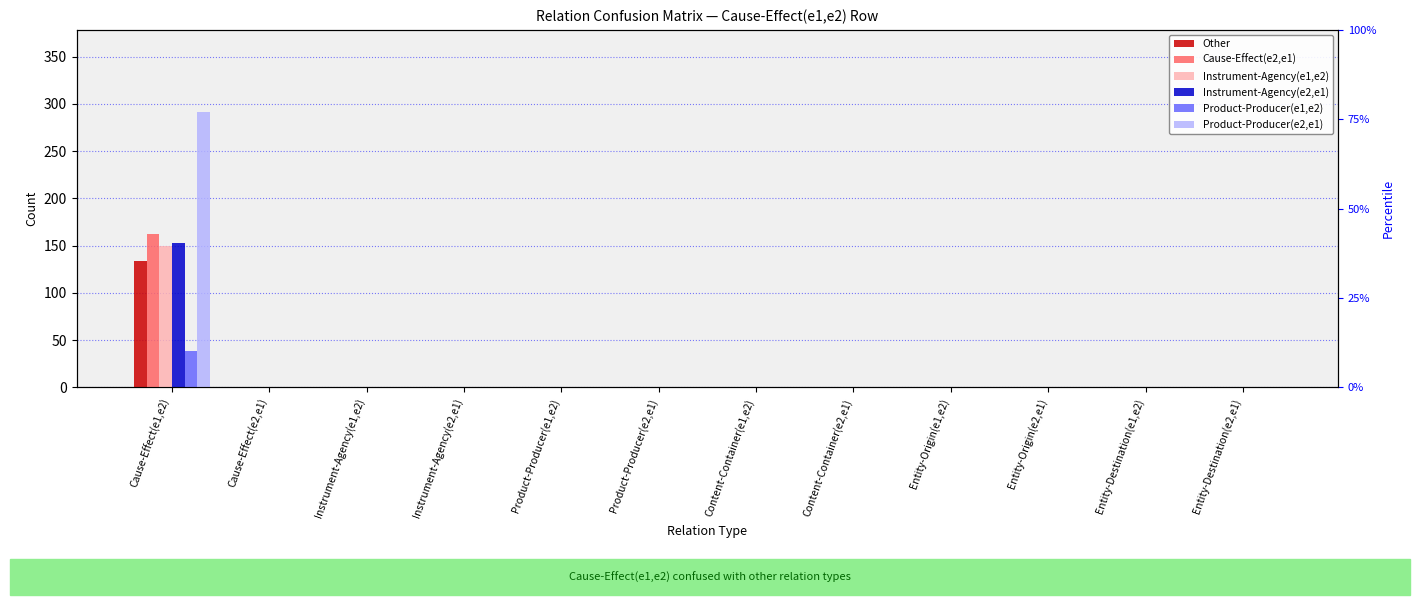

True or false: Product-Producer(e2,e1) has a value of 0 at Product-Producer(e1,e2).

True